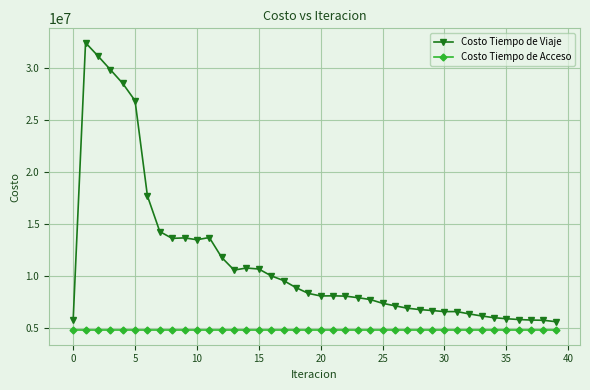

What are all the series names shown in the legend?

Costo Tiempo de Viaje, Costo Tiempo de Acceso